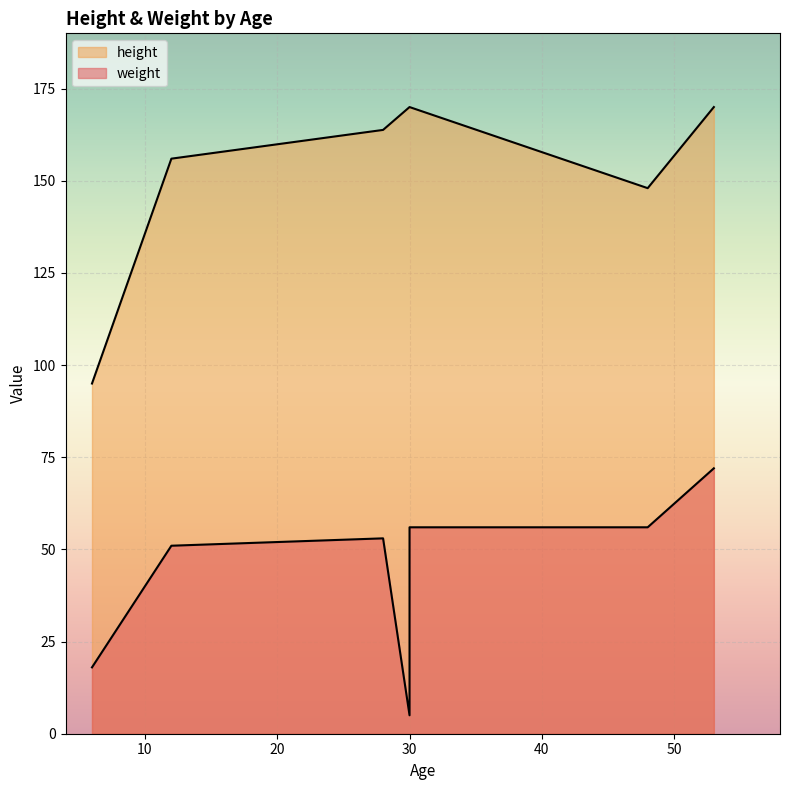

What is the lowest value of the weight series?

5.0